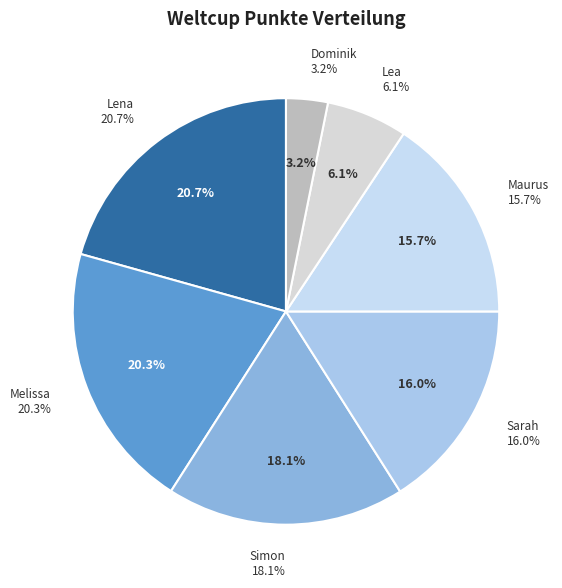

Does Simon represent more than half of the total?

No